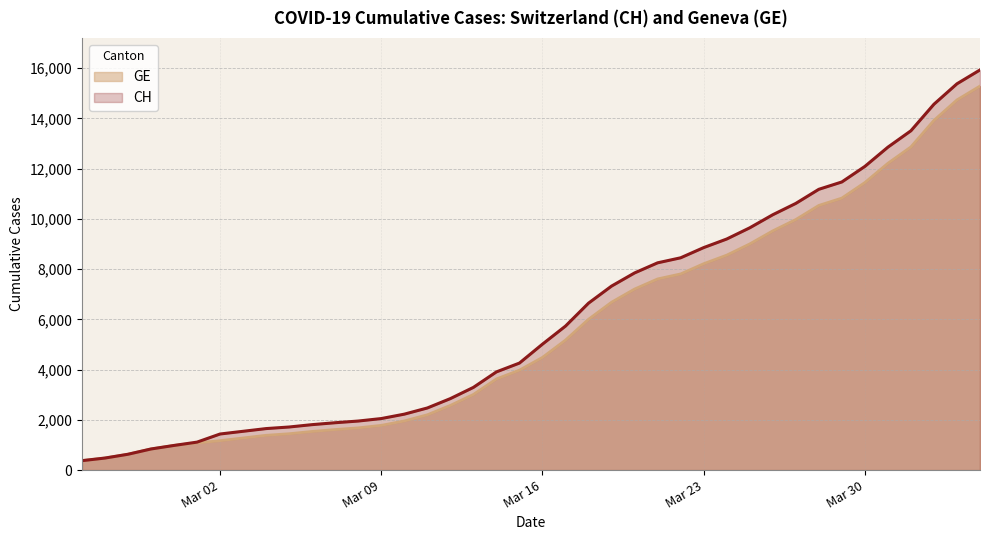

What is the approximate value of CH at 2020-02-28, to the nearest 100?

800